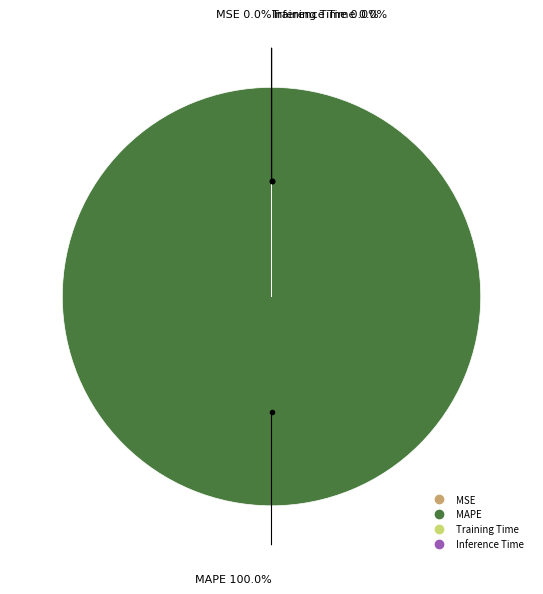

Does any single category account for the majority?

Yes